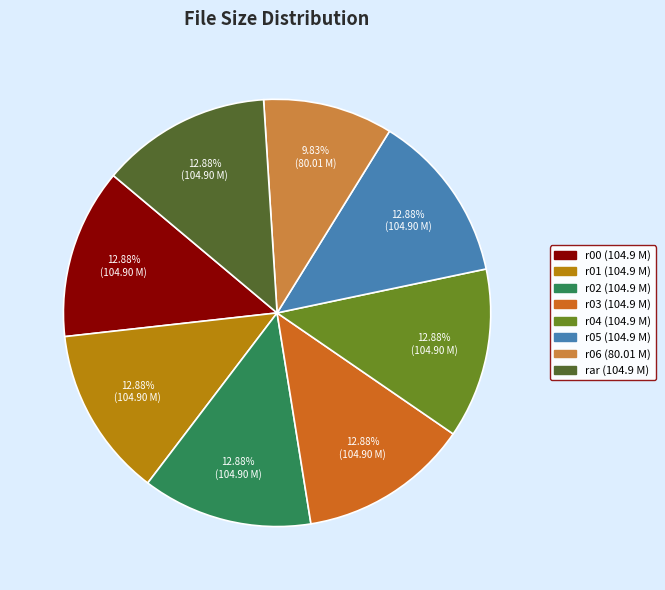

Does any single category account for the majority?

No